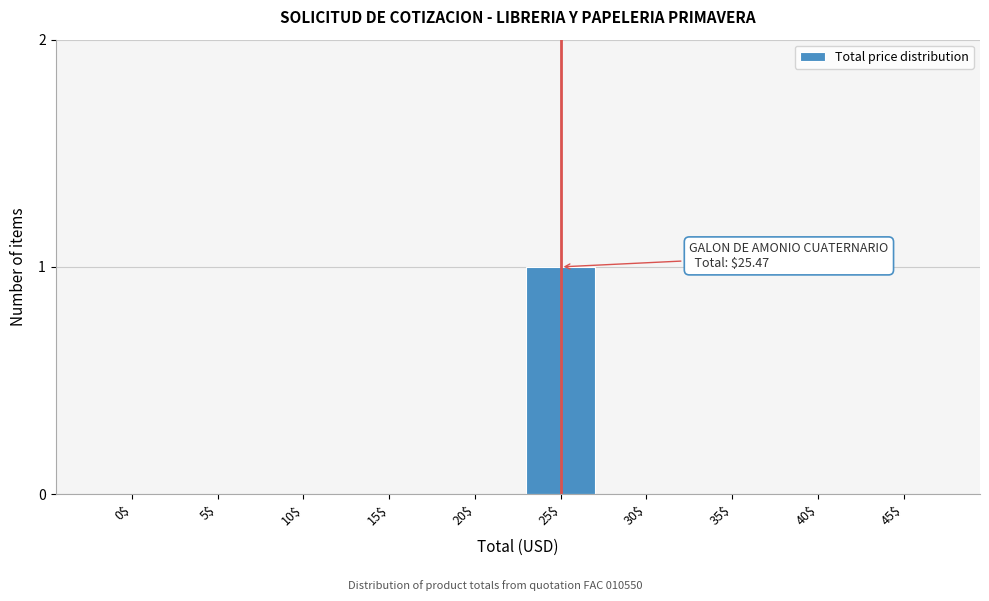

Which label corresponds to the largest value in the chart?

25$